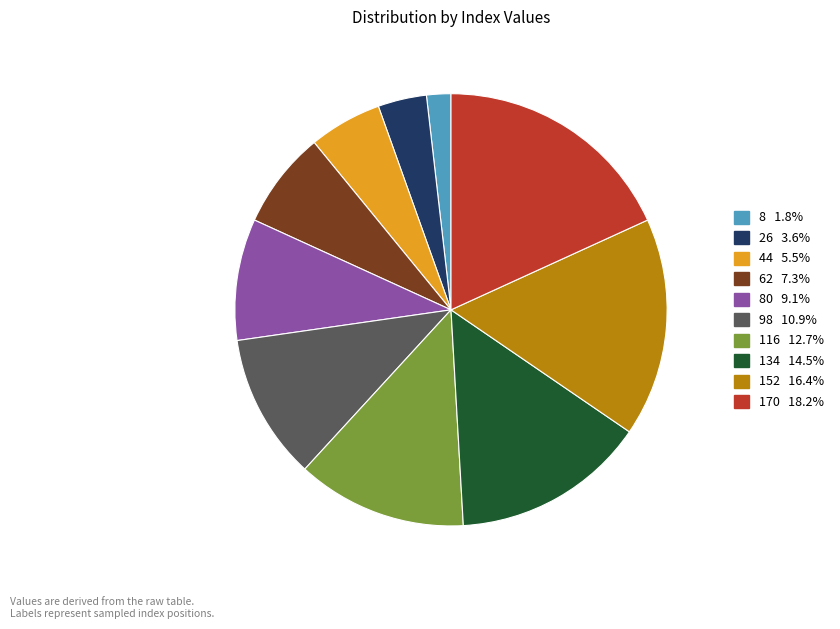

Is there a majority slice in this chart?

No